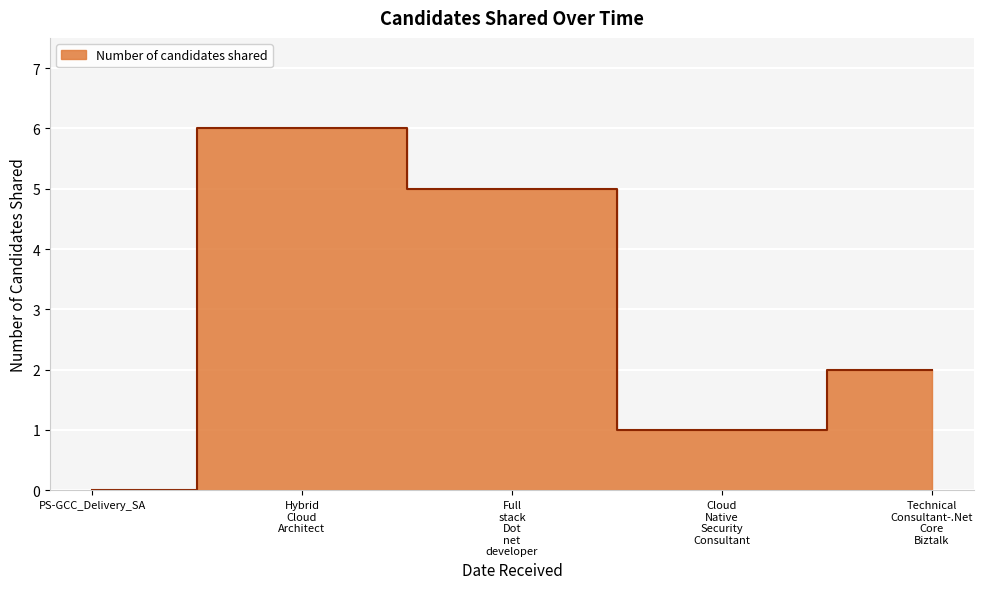

How many values are above zero?

4